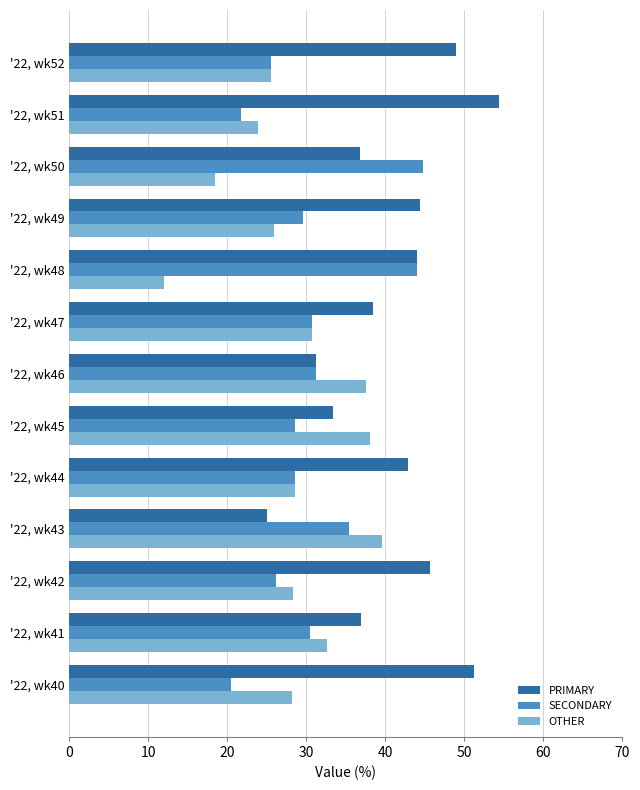

What is the highest value of the SECONDARY series?

44.7